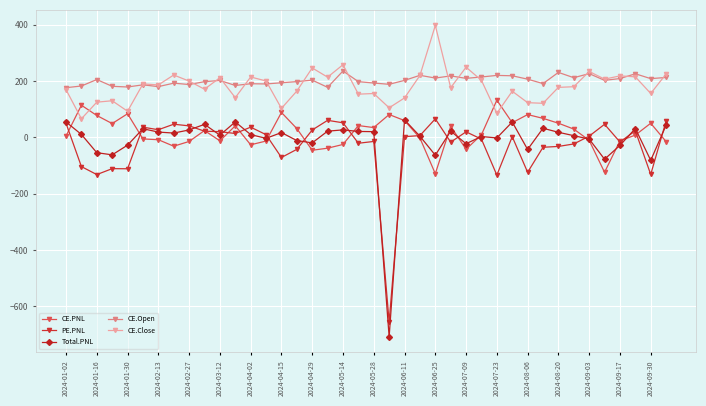

What are all the series names shown in the legend?

CE.PNL, PE.PNL, Total.PNL, CE.Open, CE.Close